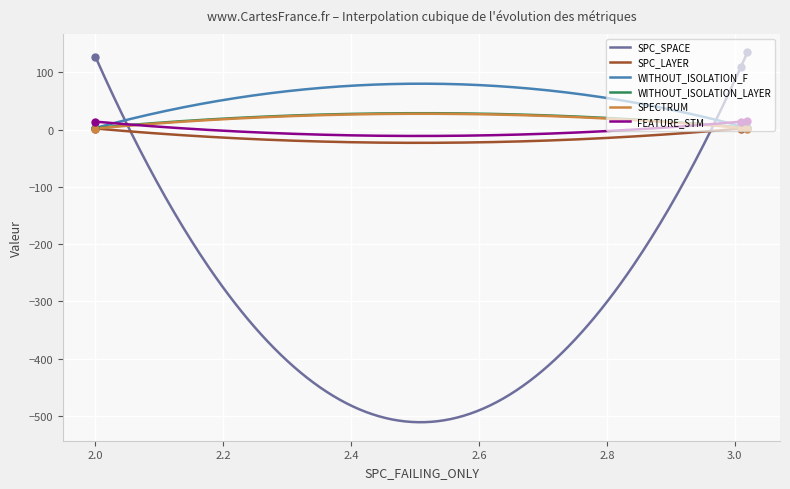

Is the value of SPC_LAYER at 3 greater than the value of SPC_SPACE at 3?

No